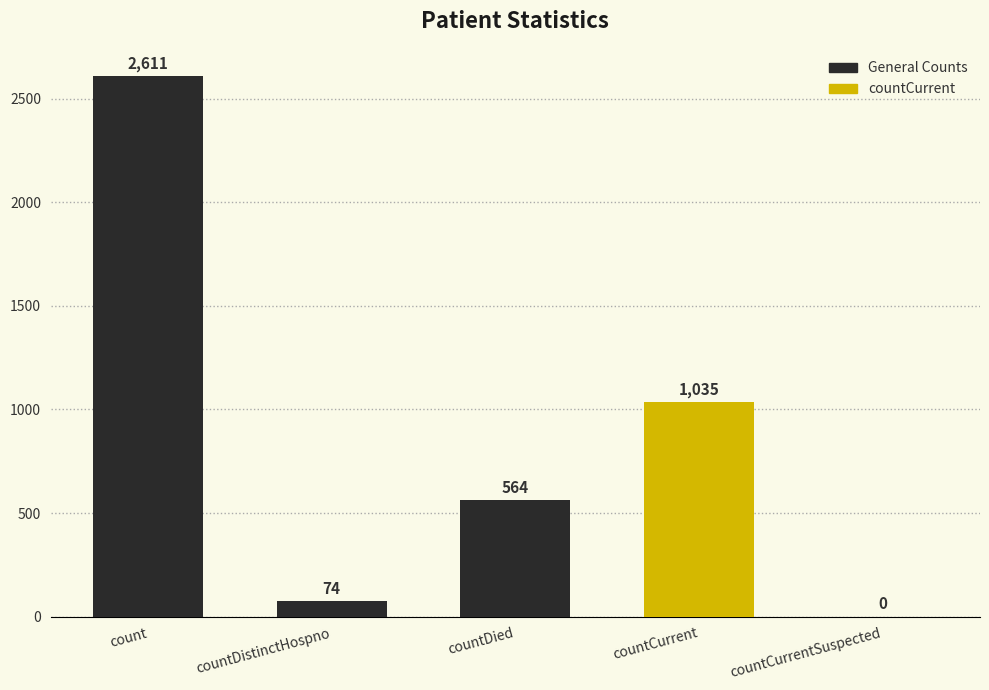

At which category does the chart reach its peak across all series?

count